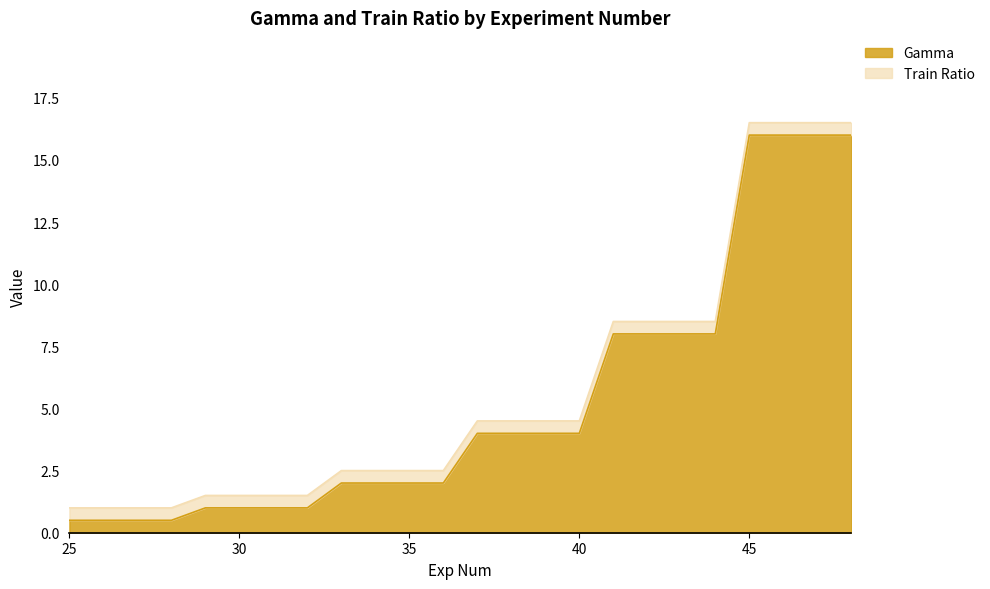

Reading left to right, transcribe all the data shown in this chart.

25=0.5	26=0.5	27=0.5	28=0.5	29=1.0	30=1.0	31=1.0	32=1.0	33=2.0	34=2.0	35=2.0	36=2.0	37=4.0	38=4.0	39=4.0	40=4.0	41=8.0	42=8.0	43=8.0	44=8.0	45=16.0	46=16.0	47=16.0	48=16.0